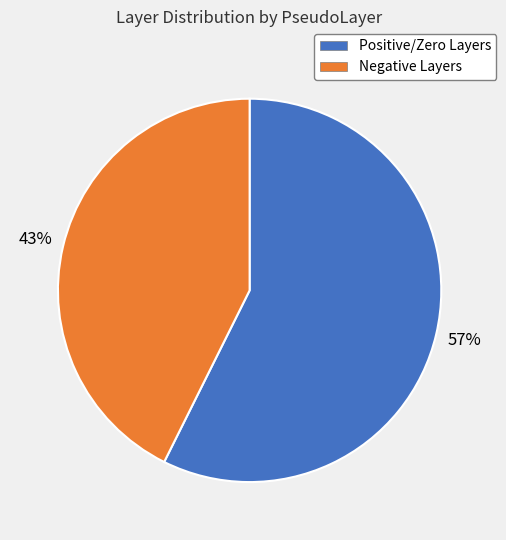

What is the ratio of the value at Positive/Zero Layers to the value at Negative Layers?

1.3